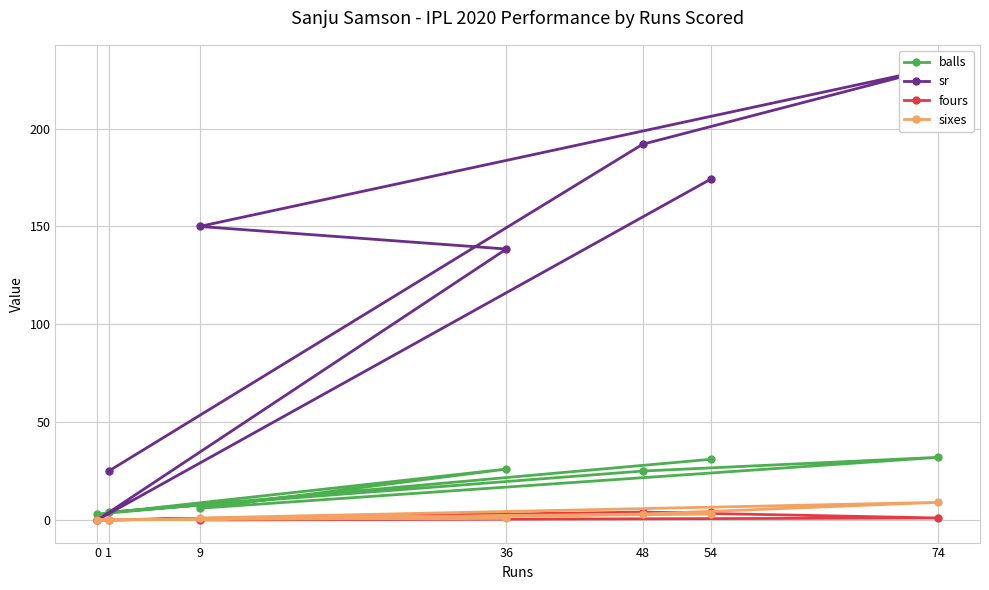

What is the sum of the sr values at 74 and 9?

381.2